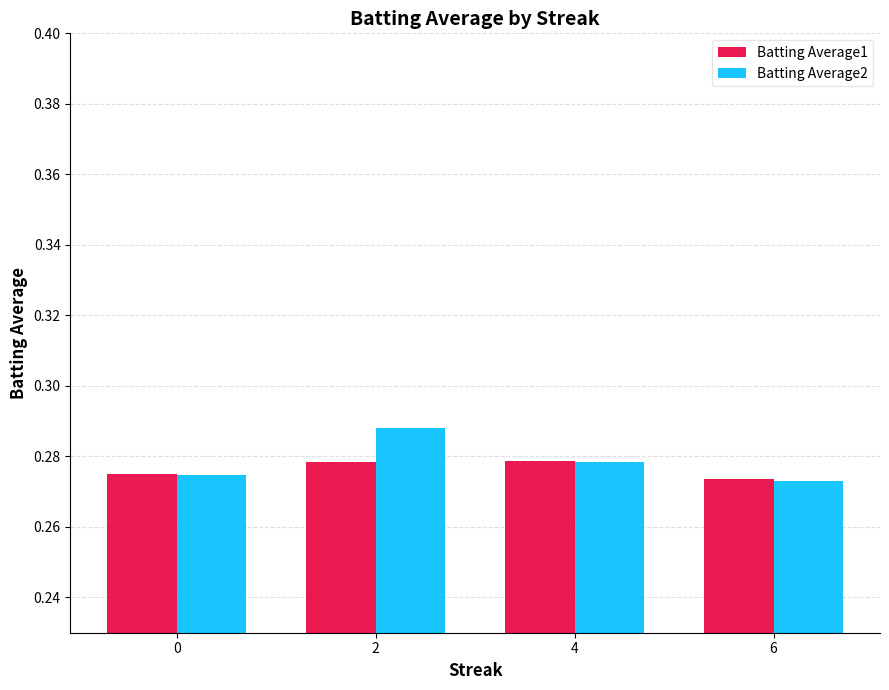

Rank the series by their maximum value, from highest to lowest.

Batting Average2, Batting Average1